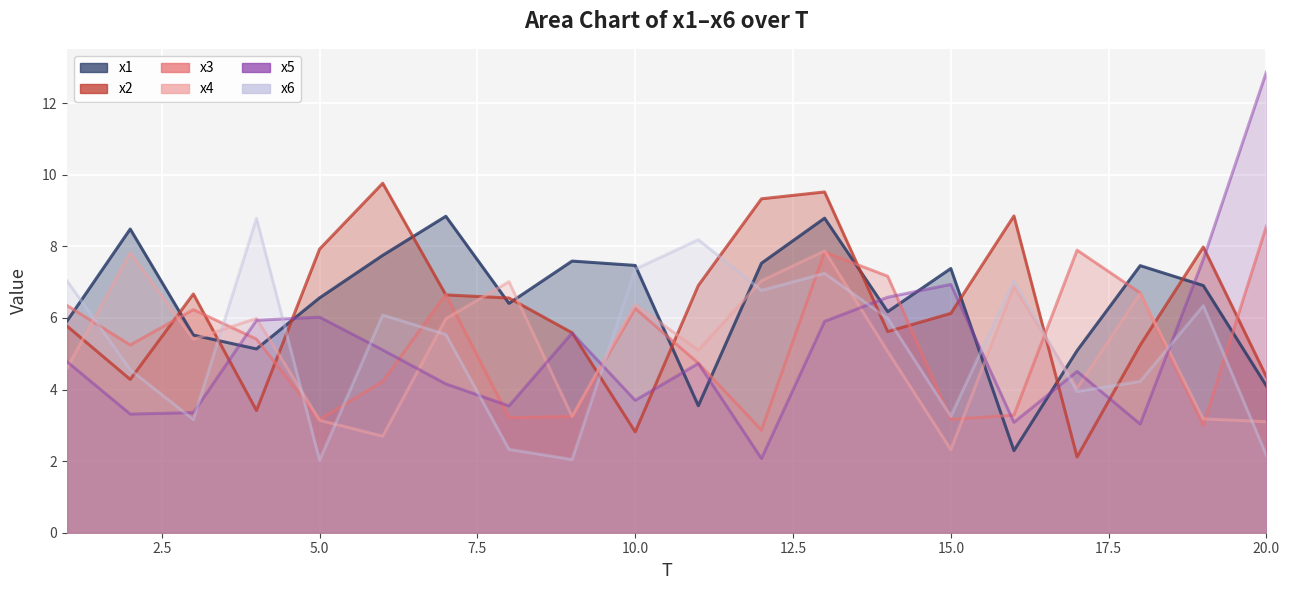

Rank the series at 15 from lowest to highest value.

x4, x3, x6, x2, x5, x1